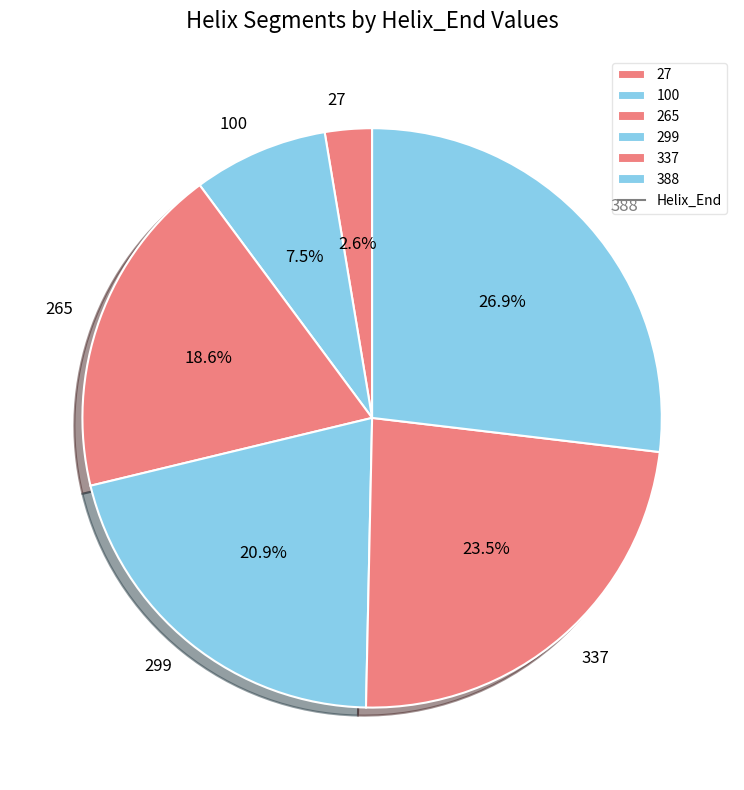

Is the sum of 265 and 337 greater than half?

No